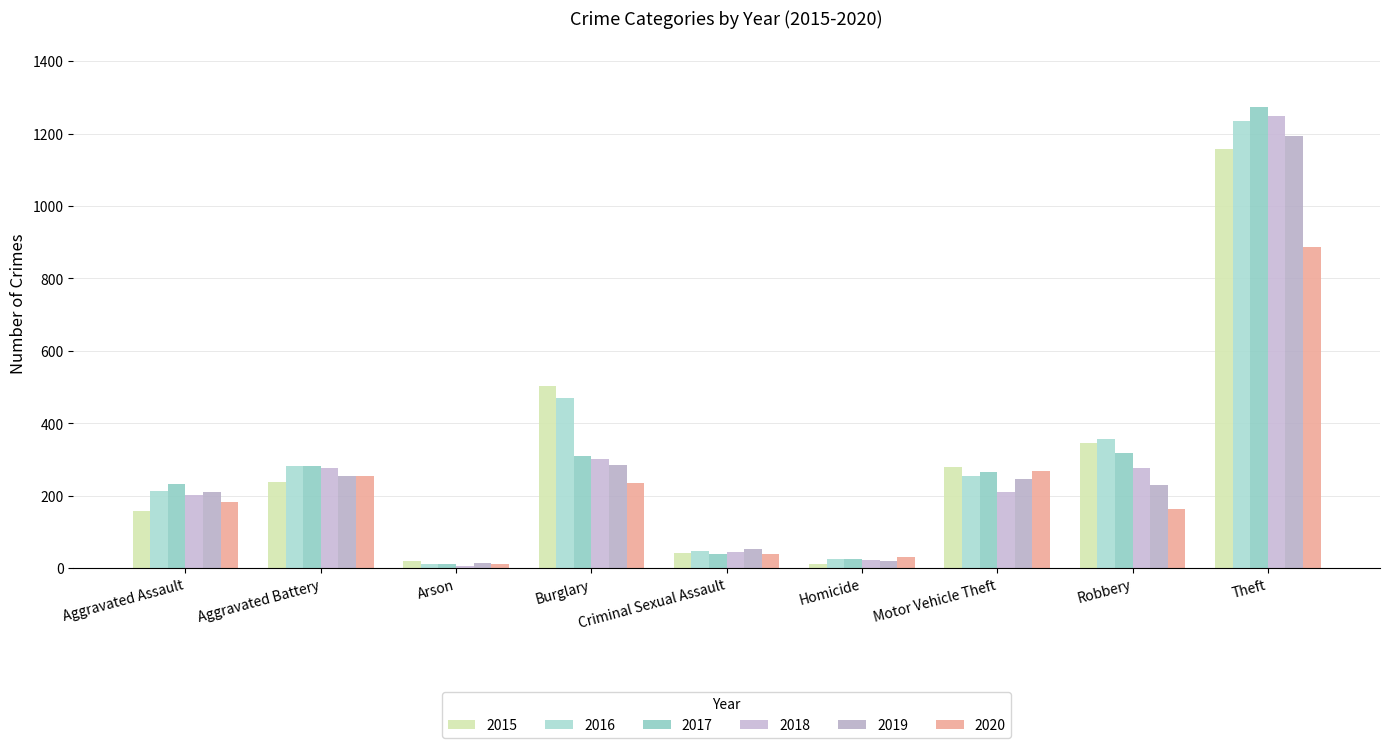

What is the smallest value displayed?

7